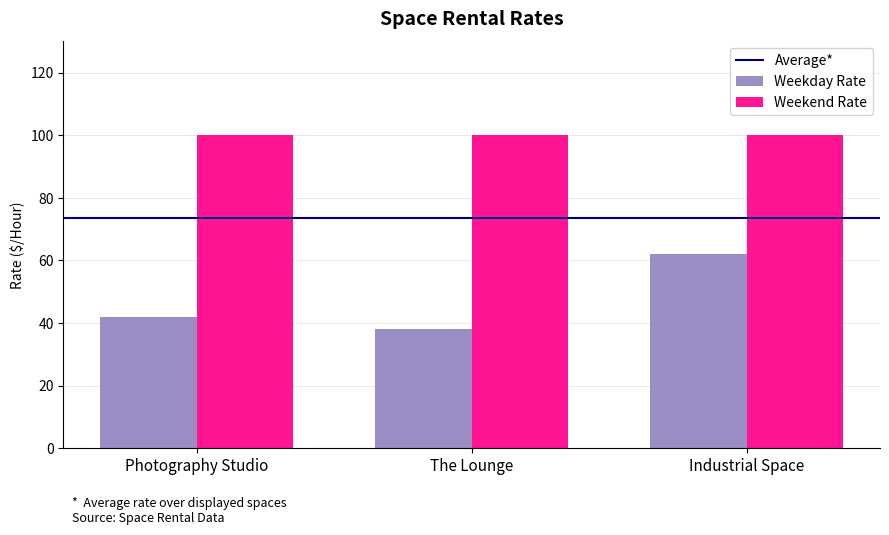

What position from the left is Industrial Space?

3